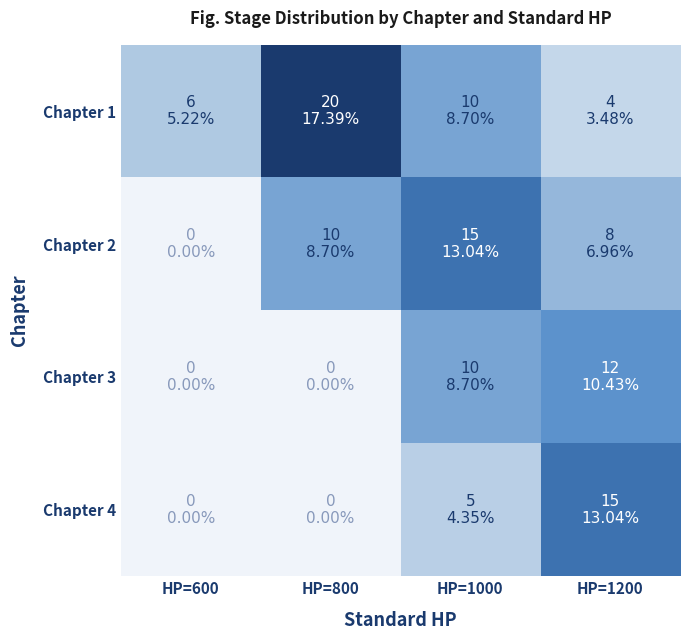

Reading left to right, transcribe all the data shown in this chart.

Chapter 1: HP=600=6	HP=800=20	HP=1000=10	HP=1200=4
Chapter 2: HP=600=0	HP=800=10	HP=1000=15	HP=1200=8
Chapter 3: HP=600=0	HP=800=0	HP=1000=10	HP=1200=12
Chapter 4: HP=600=0	HP=800=0	HP=1000=5	HP=1200=15